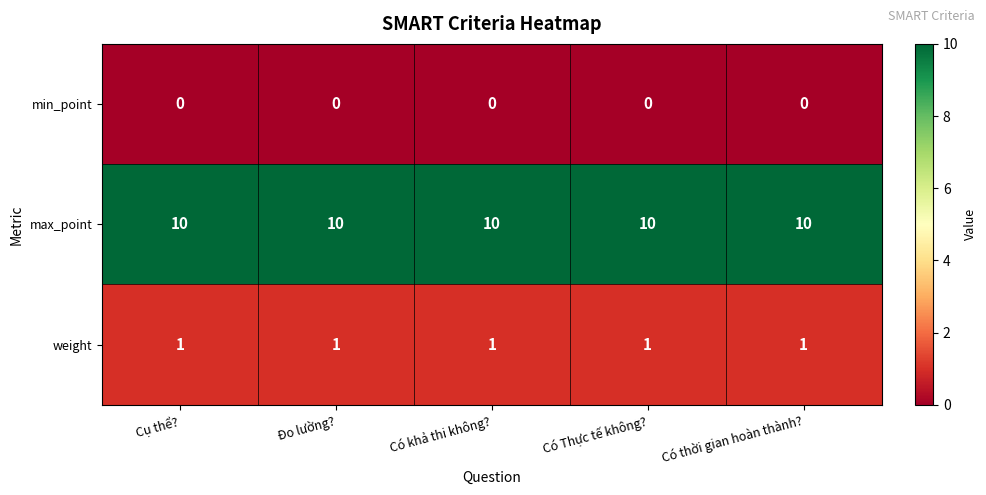

The max_point series shows 10 at Cụ thể?. True or false?

True